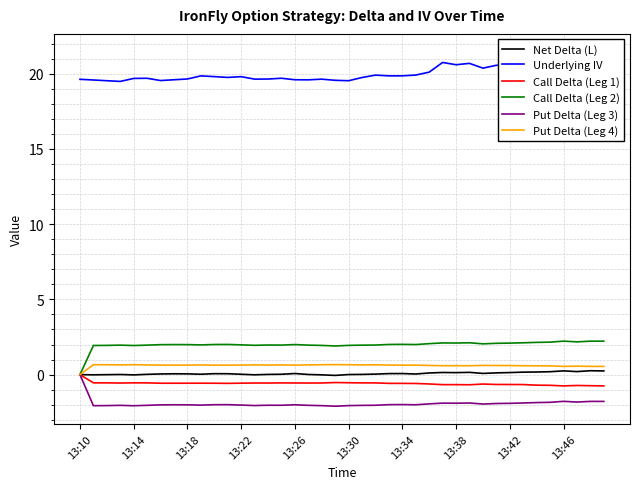

Count the number of data series in this chart.

6